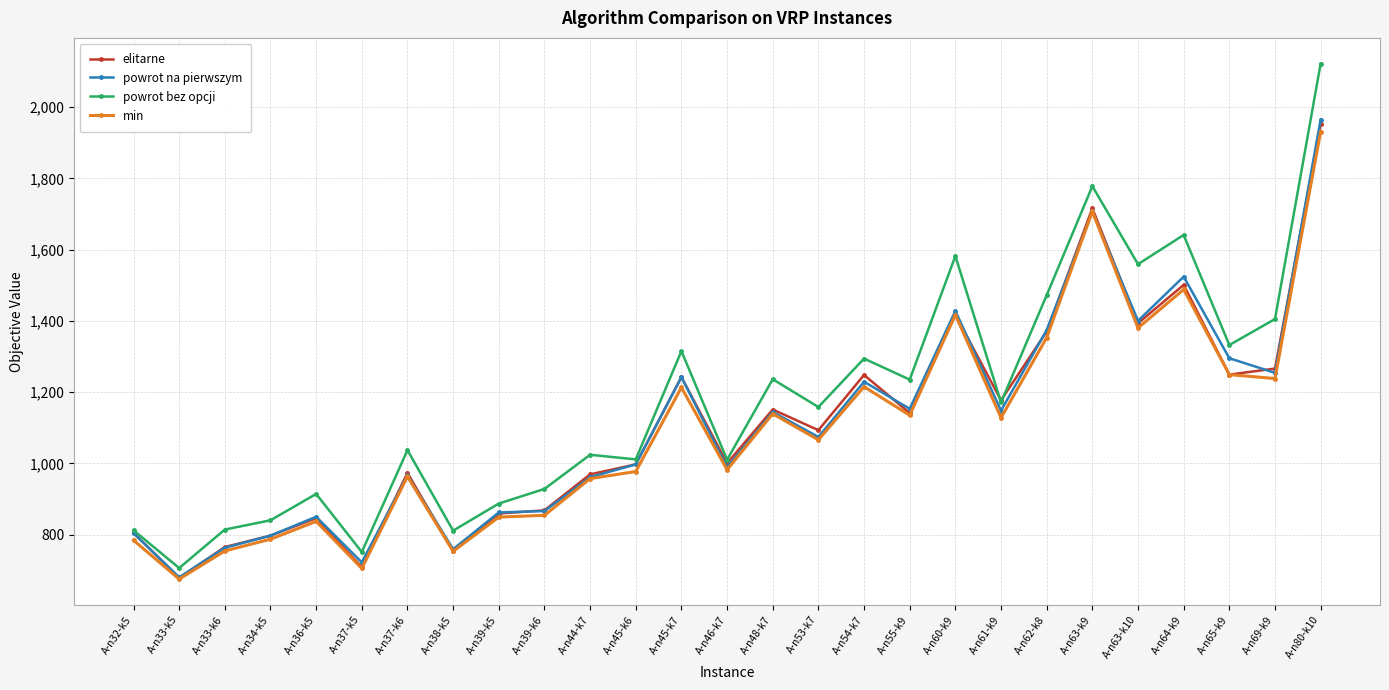

At which category does min reach its first local valley?

A-n33-k5